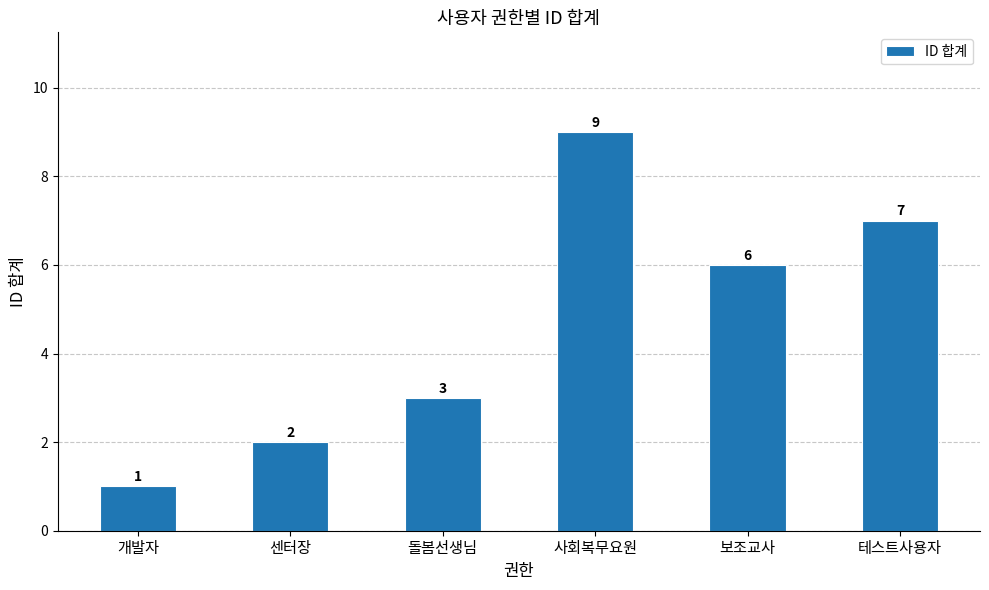

What is the value of the 1st bar from the left?

1